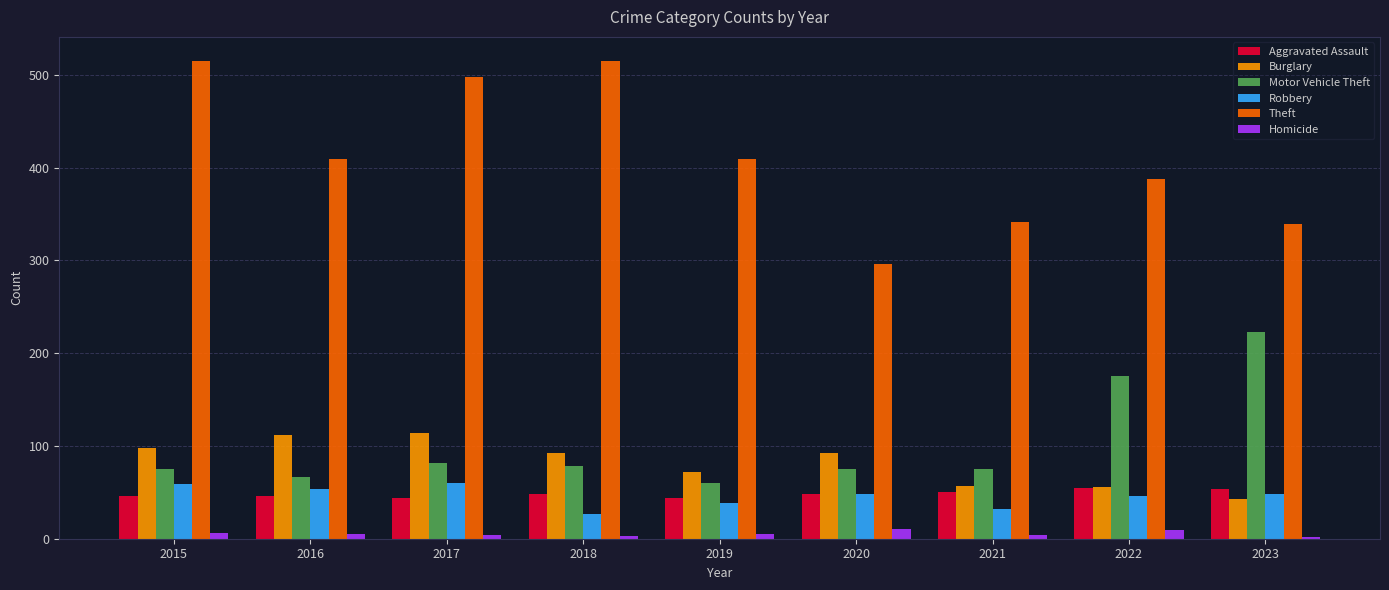

What is the smallest value displayed?

2